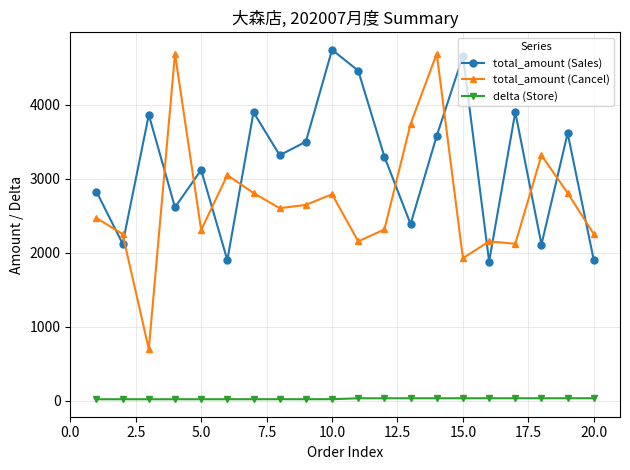

What is the difference between the maximum and second lowest values in the delta (Store) series?

13.4